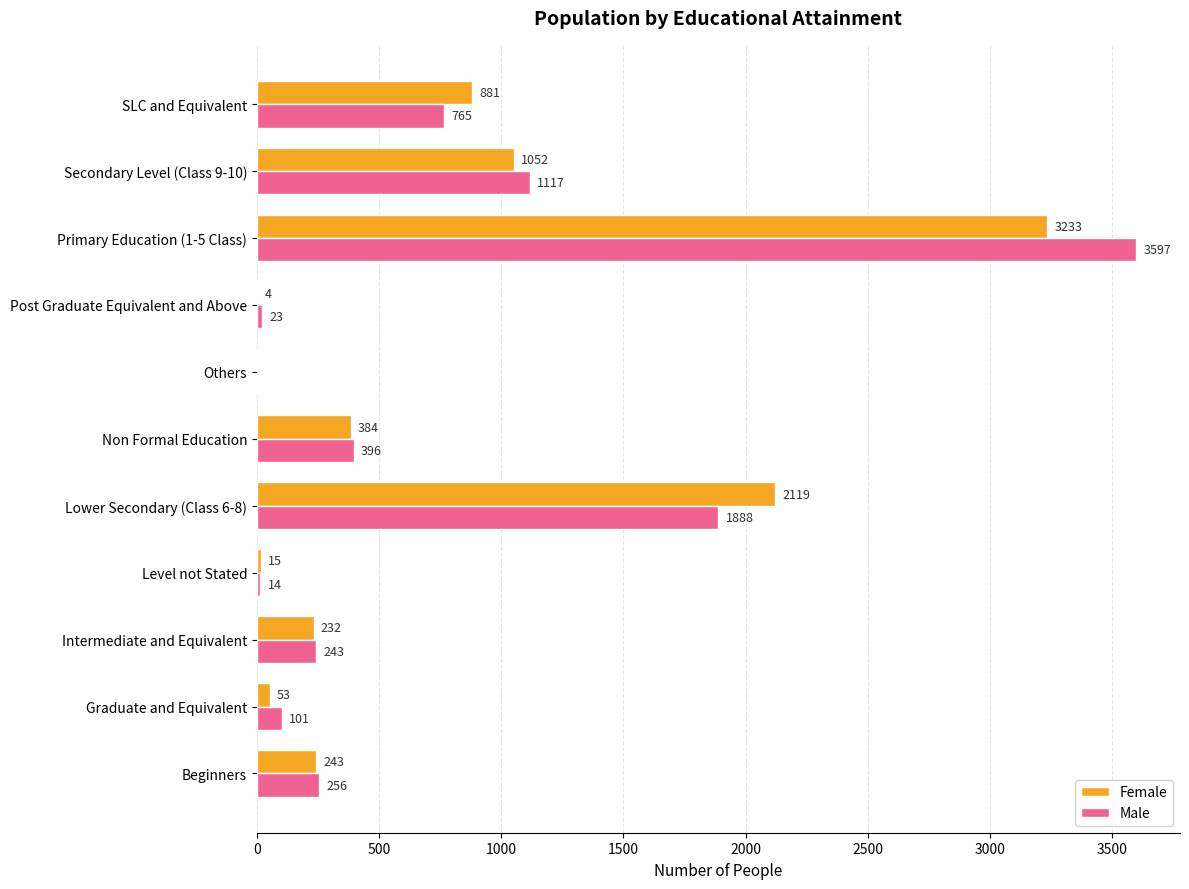

At which label is Female closest to 1616?

Lower Secondary (Class 6-8)